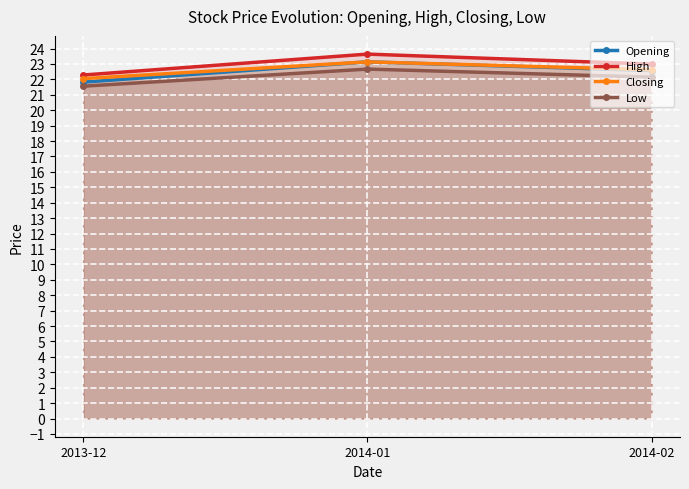

Which series has the largest total across all categories?

High